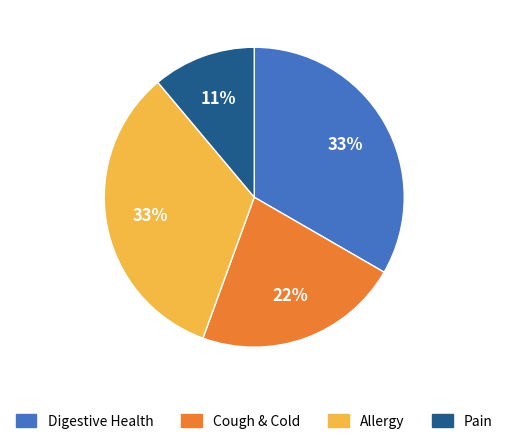

Combined, do Cough & Cold and Allergy account for over 50%?

Yes